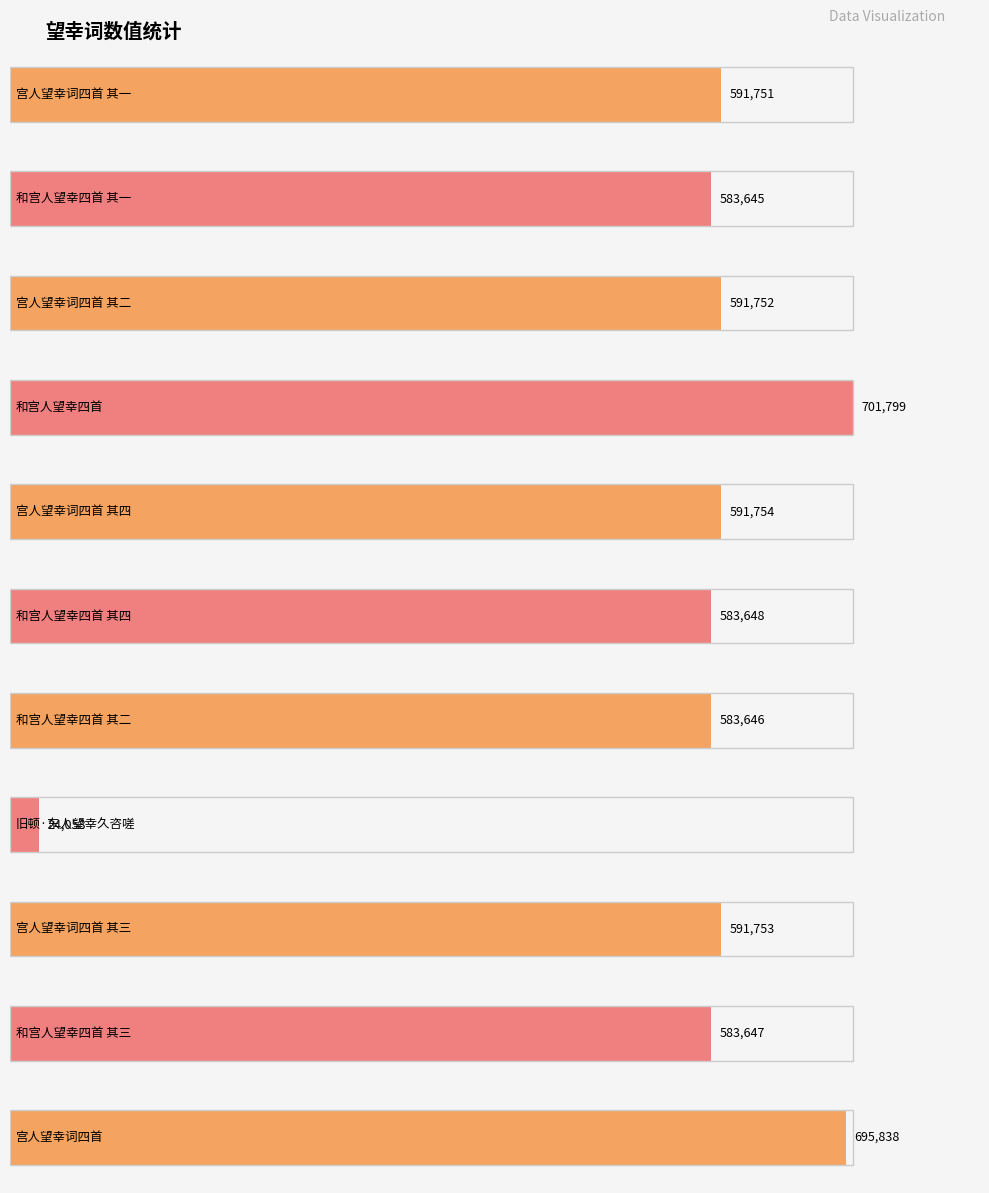

At which category does the chart reach its peak across all series?

和宫人望幸四首